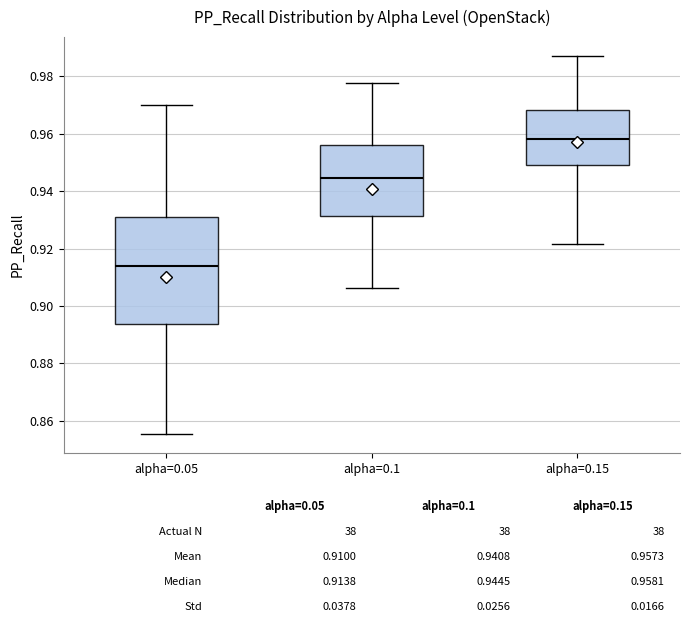

Comparing the boxes themselves (not the whiskers), which one is the tallest?

alpha=0.05